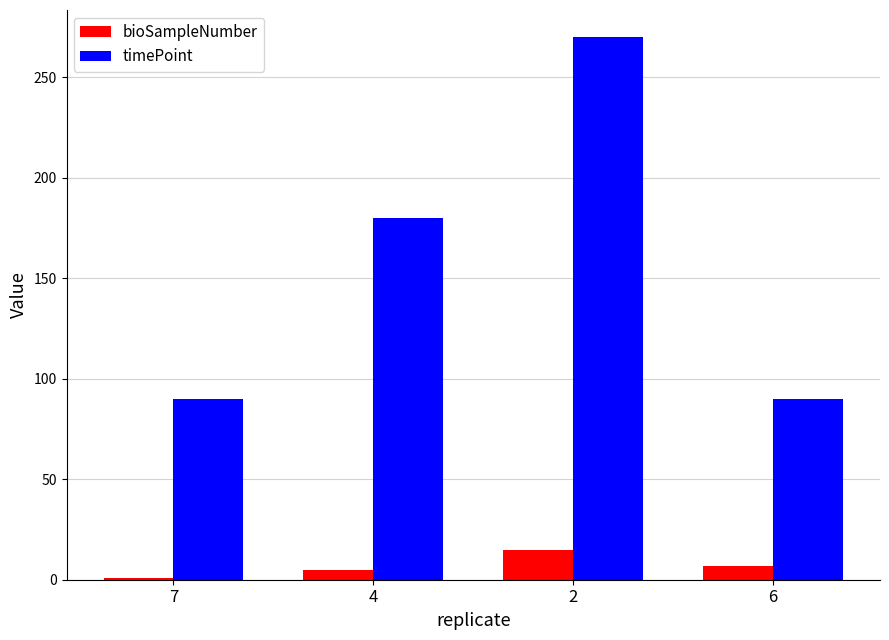

What is the label of the 1st bar from the left?

7